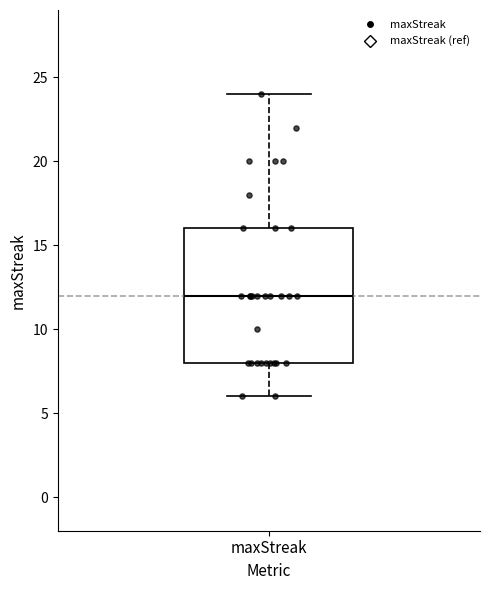

Read this box plot against the y-axis: the position of the median line, the range covered by the box, and the ends of both whiskers. The values are not printed on the chart, so give them approximately, as read against the axis.

median 12, box 8 to 16, whiskers 6 to 24